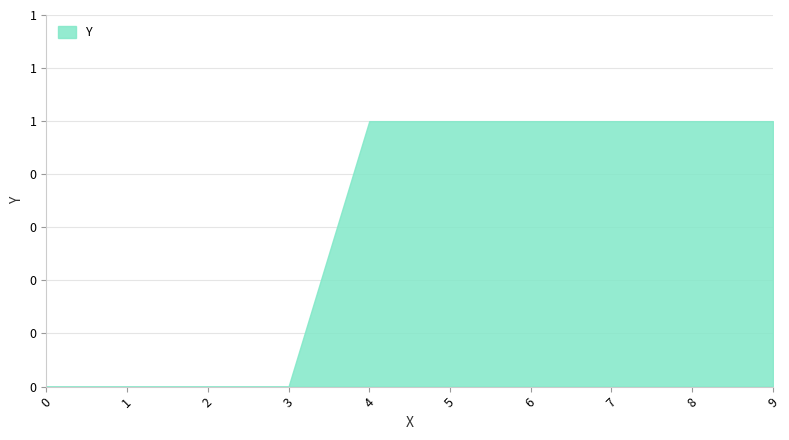

Reading right to left, what are all the values shown in this chart?

9=1	8=1	7=1	6=1	5=1	4=1	3=0	2=0	1=0	0=0